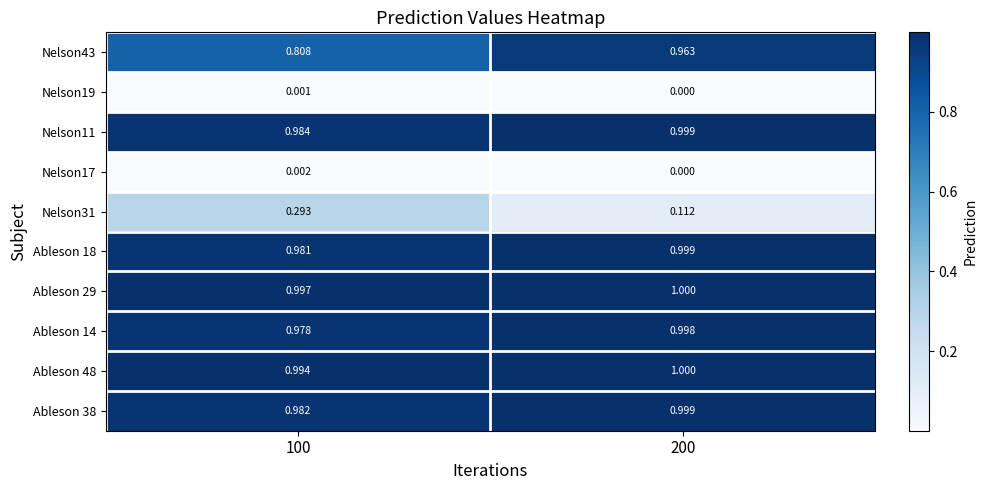

Which label corresponds to the largest value in the chart?

200